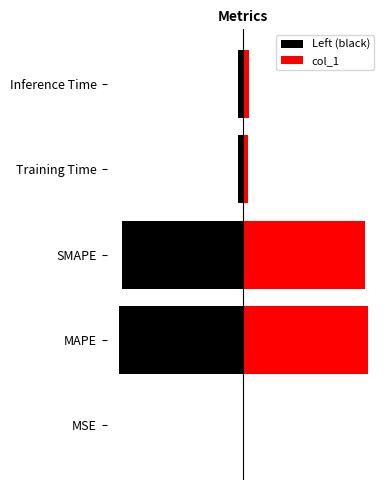

List the series in order of their overall mean, highest first.

col_1, Left (black)